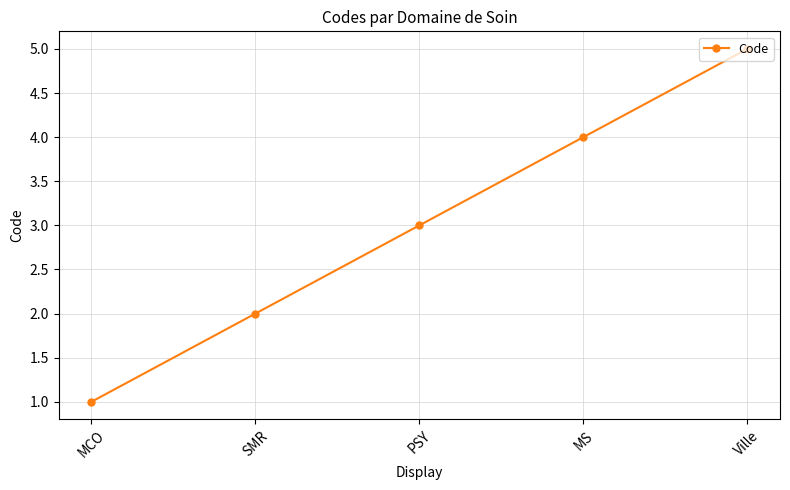

Rank the categories by value from highest to lowest.

Ville, MS, PSY, SMR, MCO